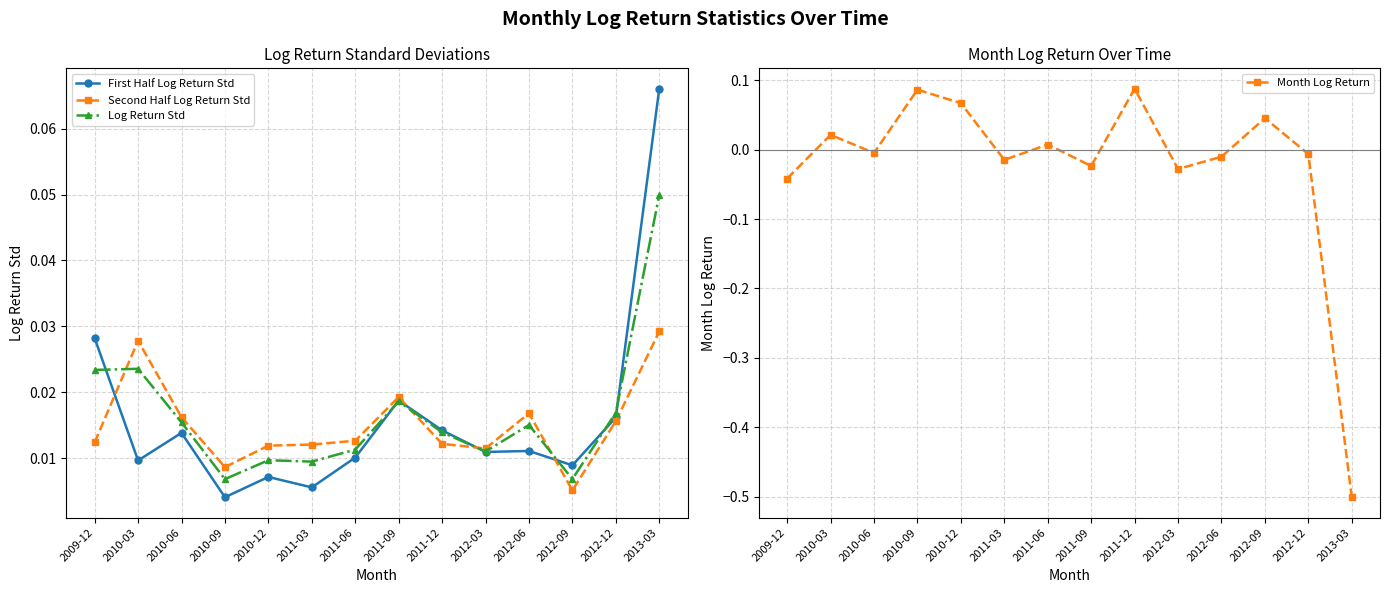

At which category does Month Log Return reach its first local valley?

2010-06